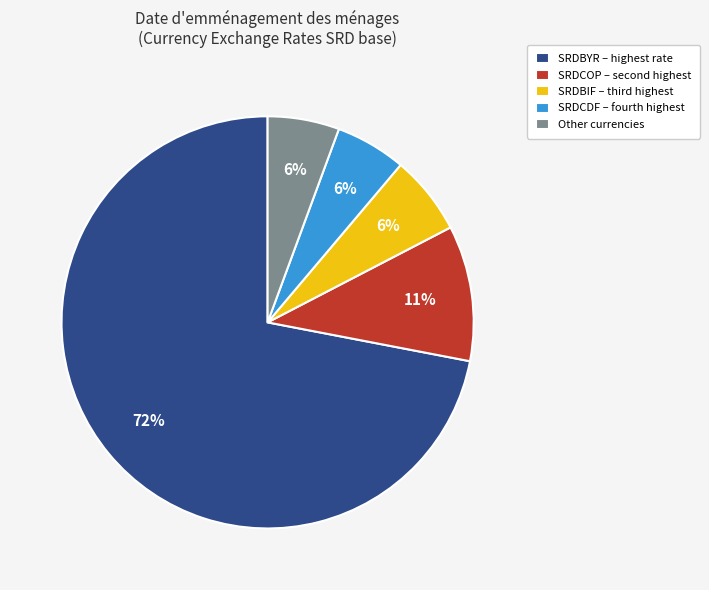

To the nearest percent, what is the average slice percentage?

20%